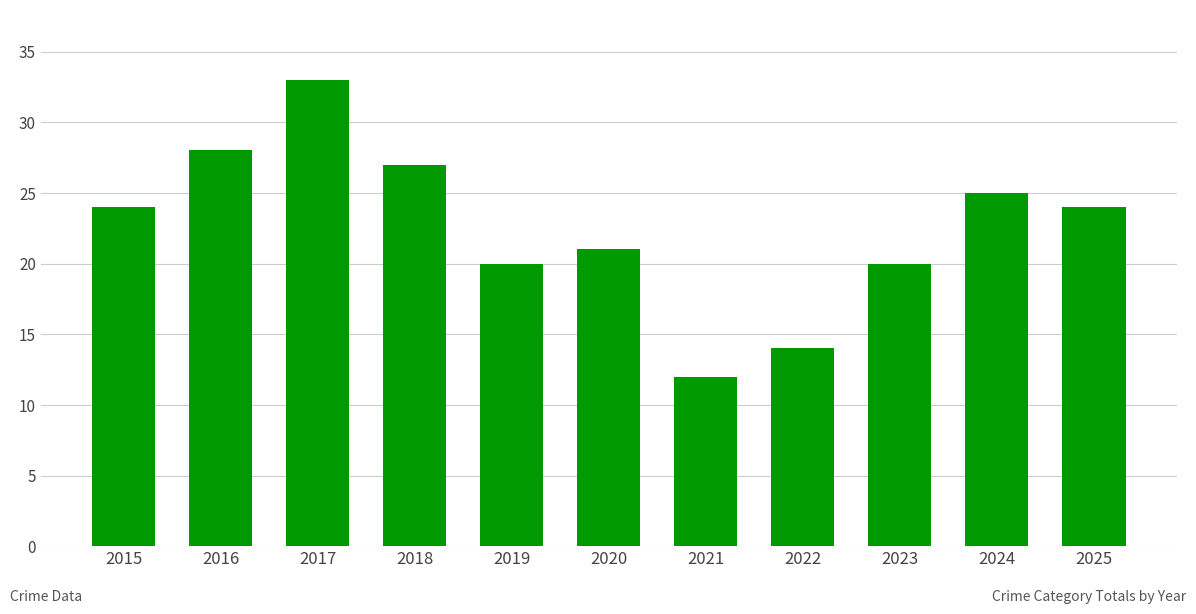

What is the value of the 5th bar from the left?

20